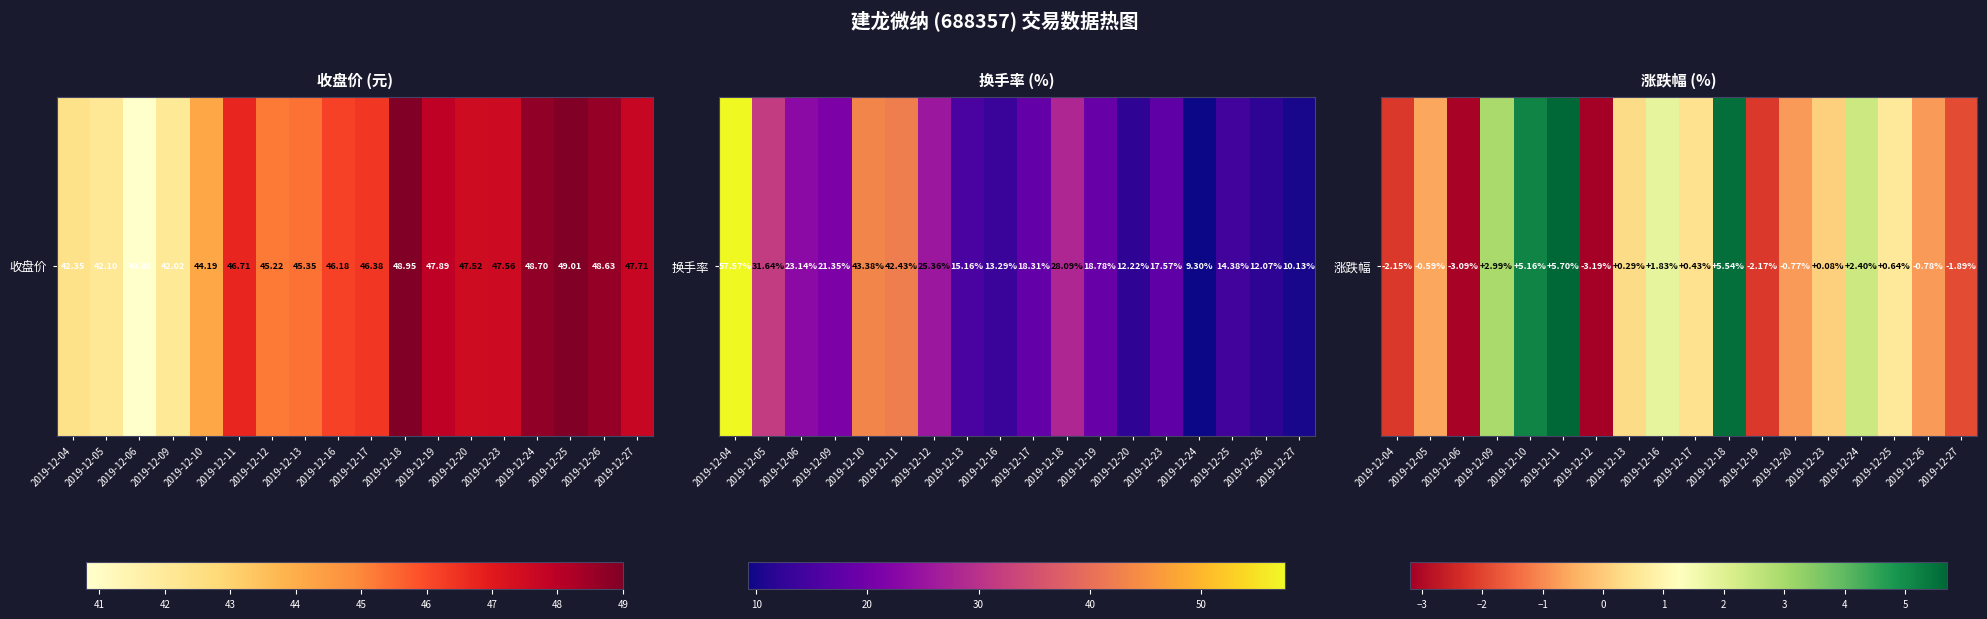

Which category has the lowest value across all series?

2019-12-12